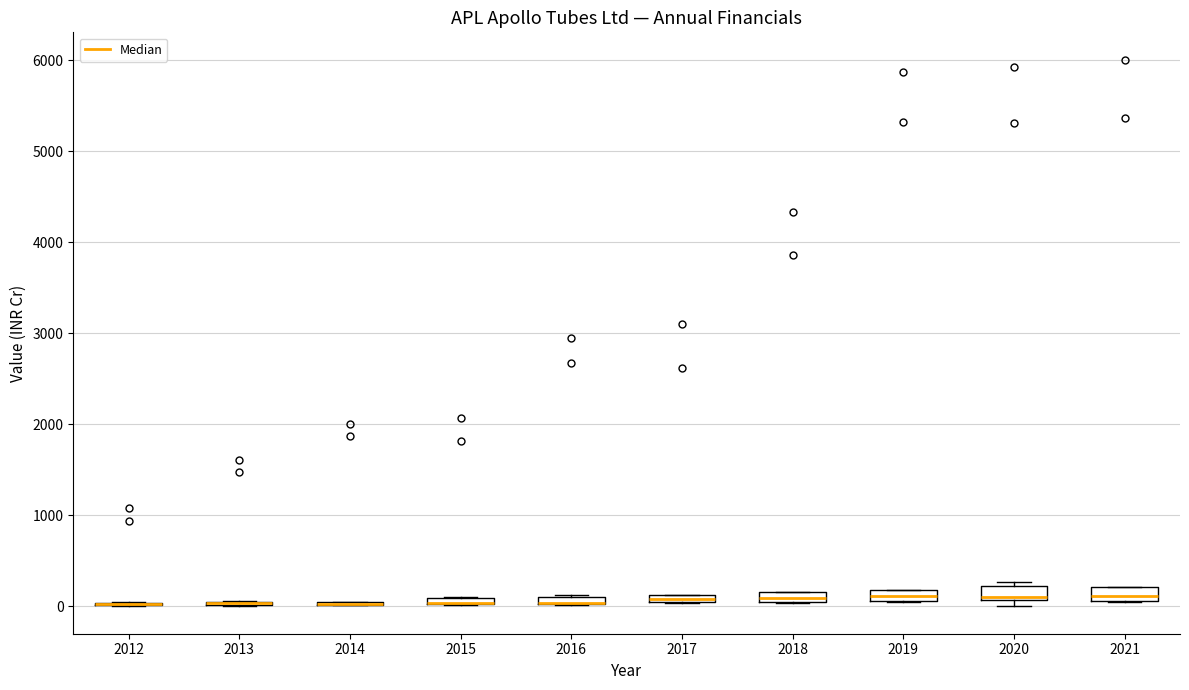

Where does the median line of the box at x = 2018 sit on the y-axis? The values are not printed on the chart, so give them approximately, as read against the axis.

100